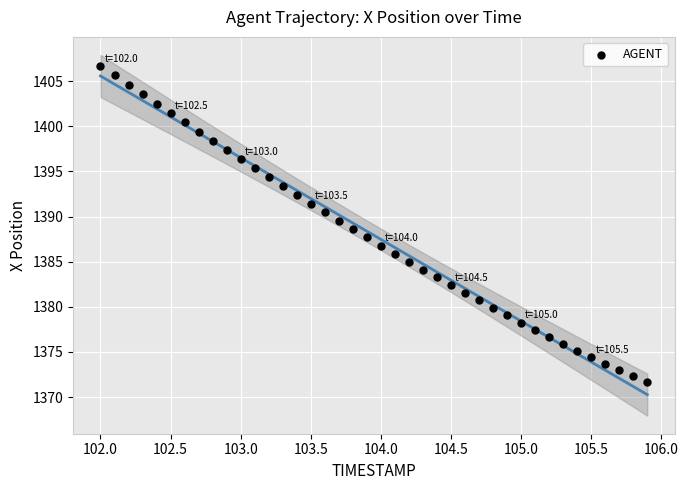

What is the range of X values (max minus min)?

3.9